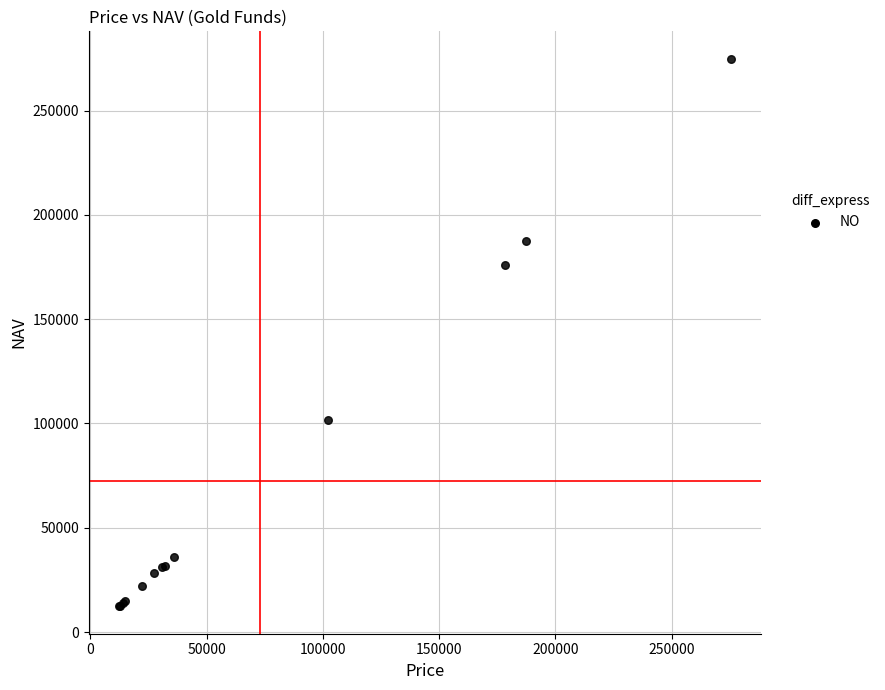

What Y value in the scatter plot is closest to 143589?

176186